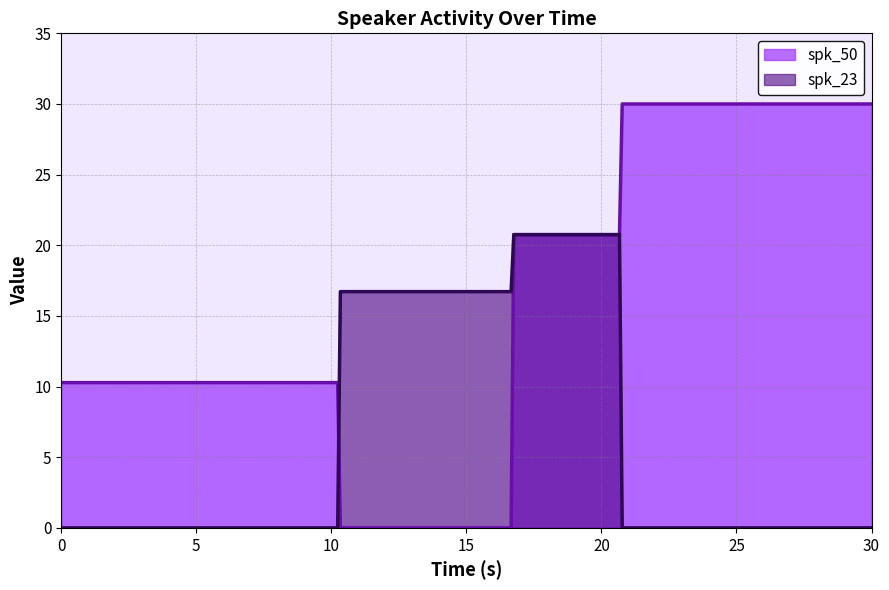

True or false: spk_50 and spk_23 cross at least once.

True